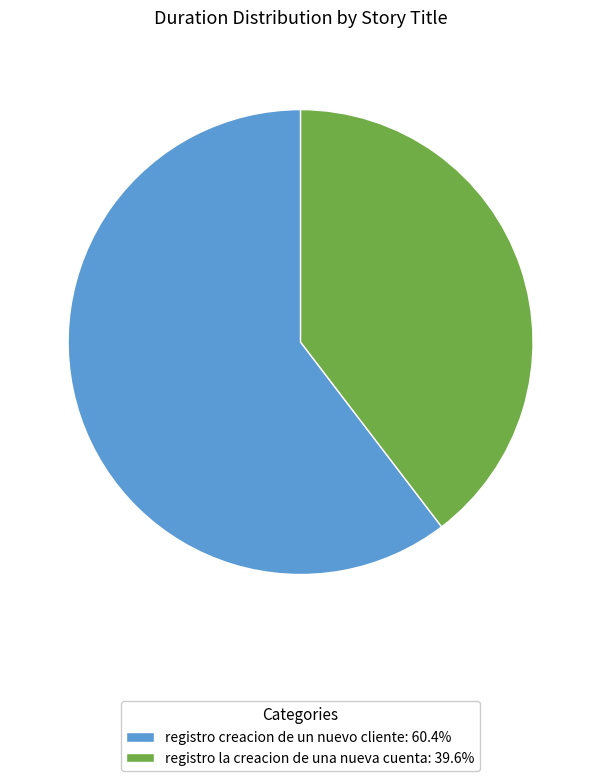

Is it true that registro creacion de un nuevo cliente is 60% of the pie?

True